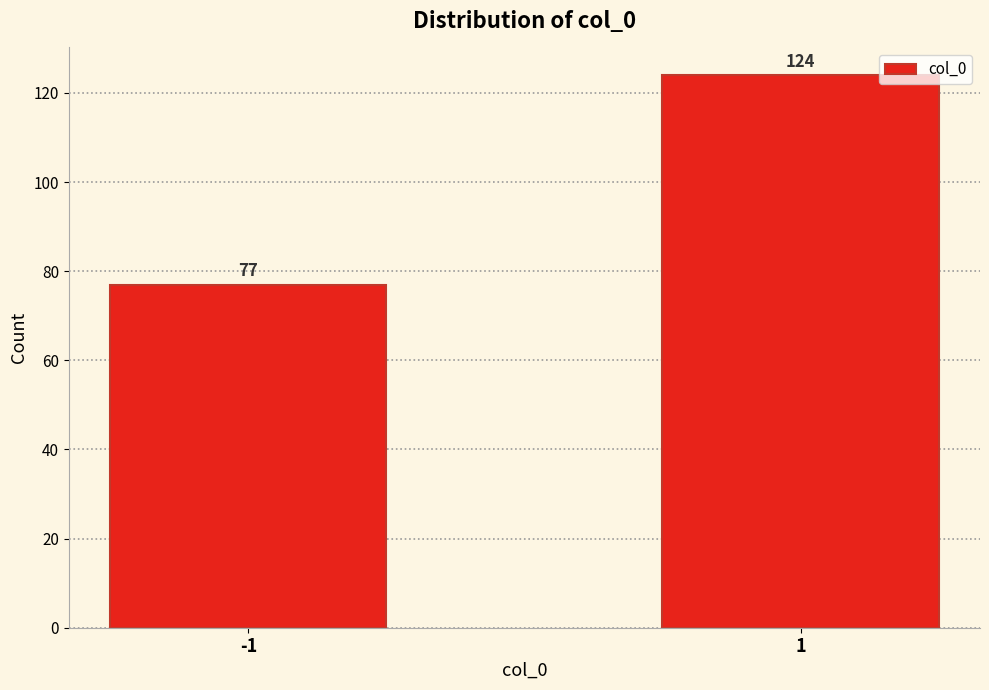

Reading left to right, list all the values displayed in this chart.

-1=77	1=124